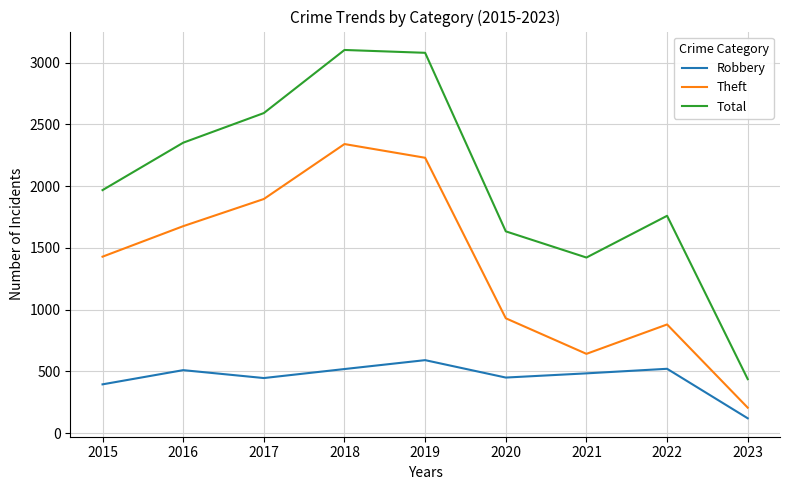

What is the total value across all series at 2017?

4934